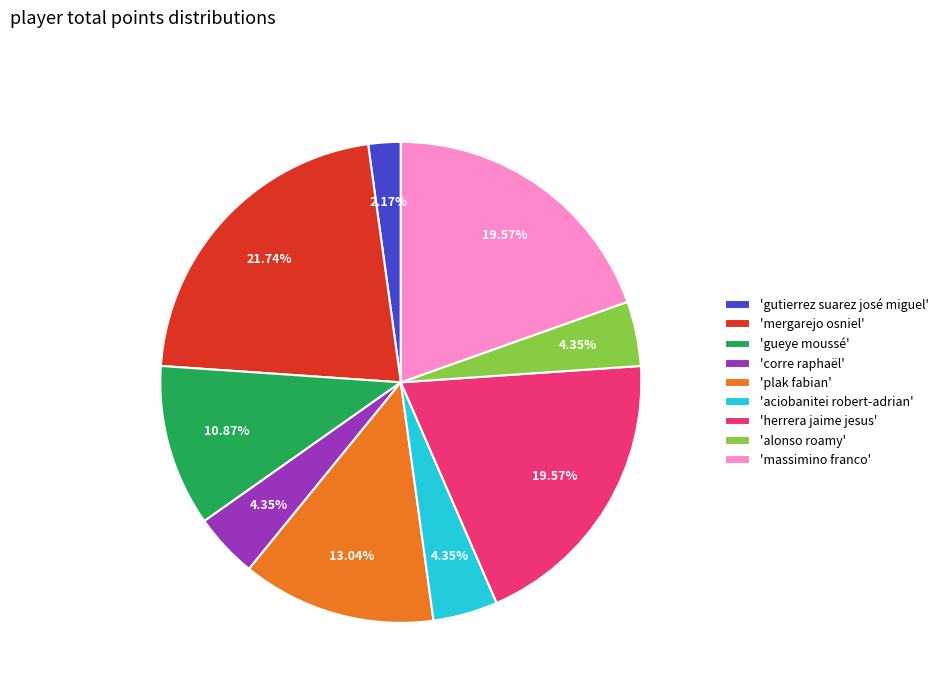

Is there a majority slice in this chart?

No